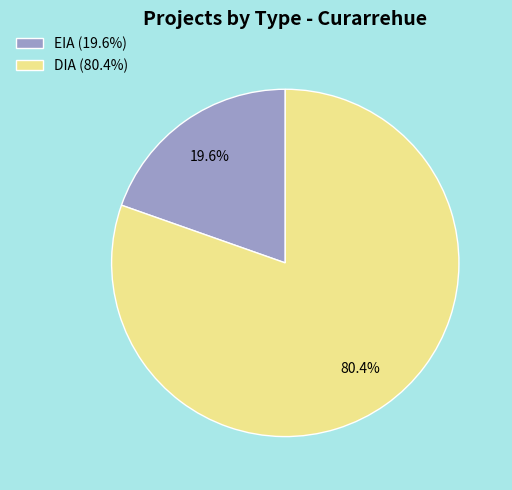

Between EIA and DIA, which is larger?

DIA